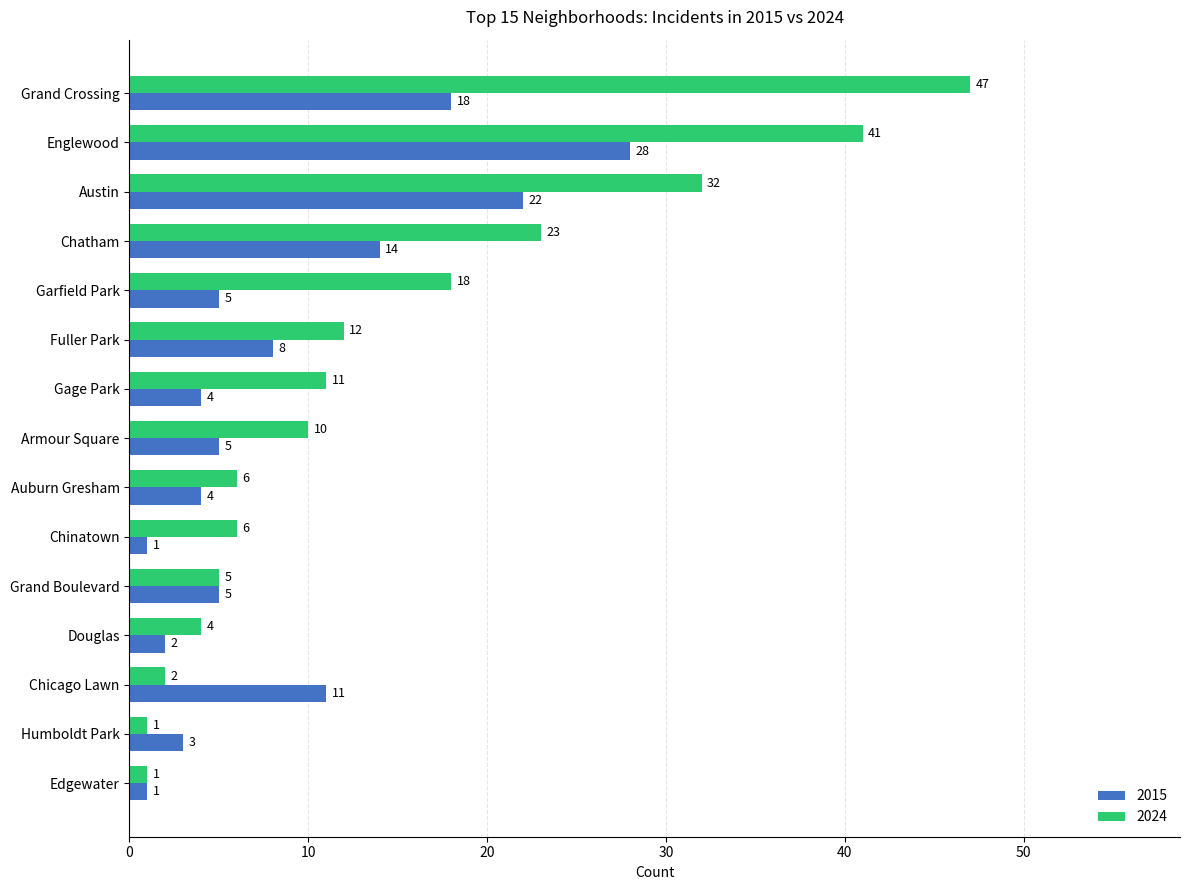

List the series in order of their overall mean, lowest first.

2015, 2024